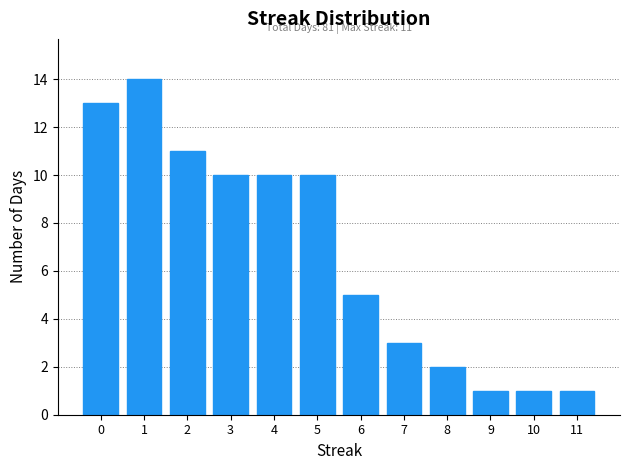

Reading left to right, extract all data points from this chart.

13	14	11	10	10	10	5	3	2	1	1	1